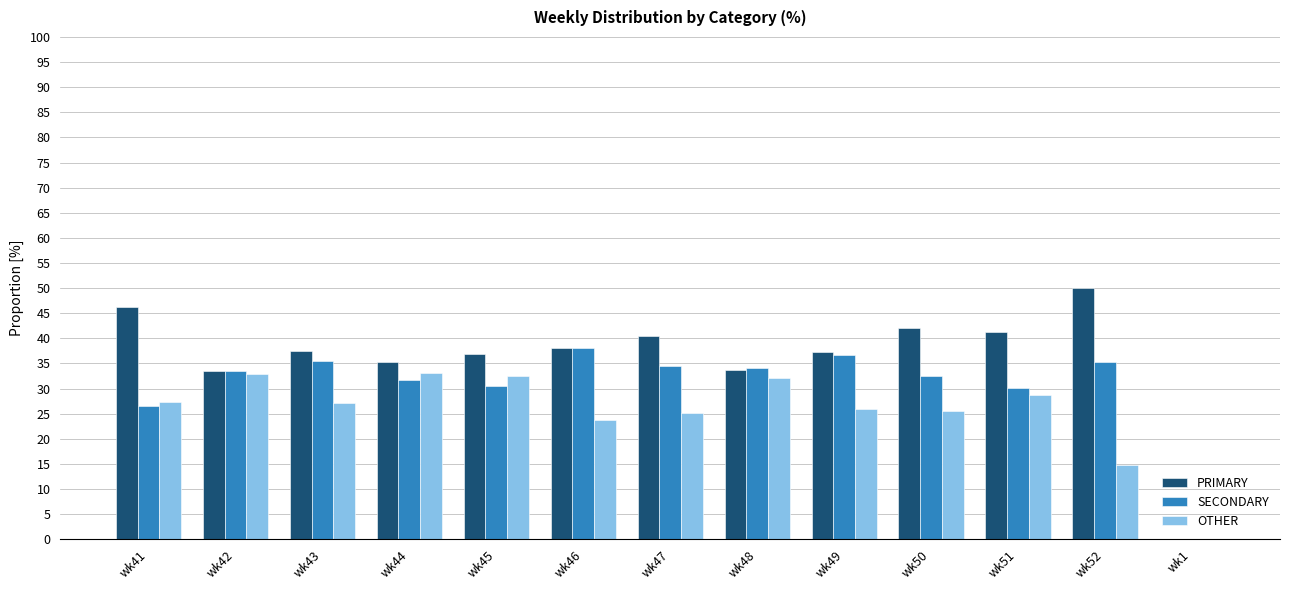

What is the highest value of the OTHER series?

33.0